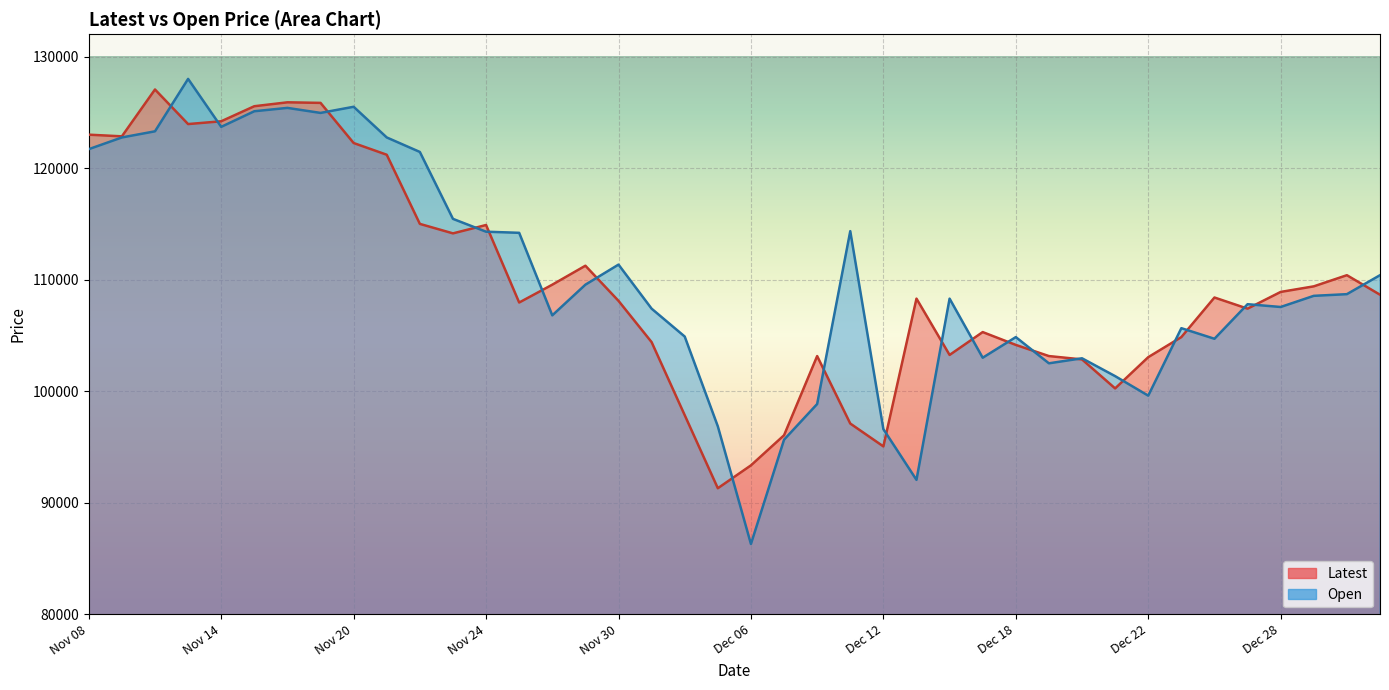

What is the difference between the highest and lowest values at Nov 09?

100